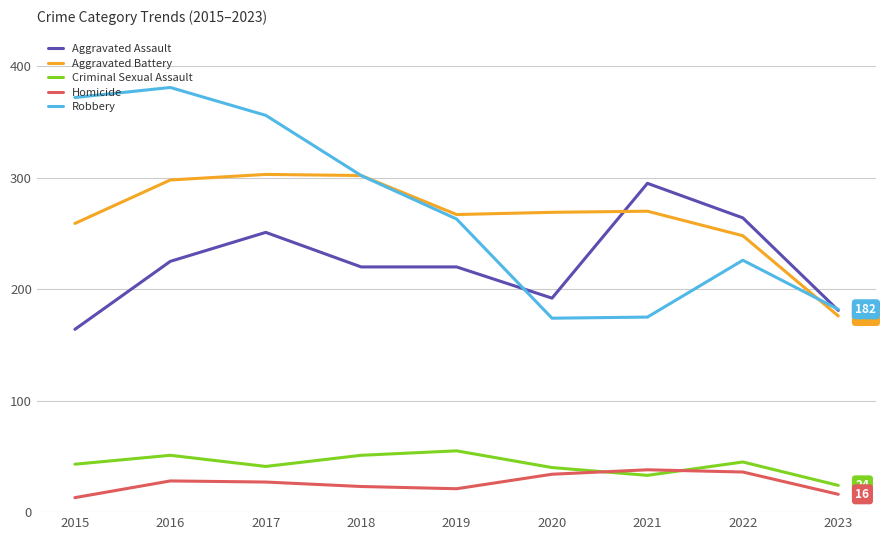

What are all the series names shown in the legend?

Aggravated Assault, Aggravated Battery, Criminal Sexual Assault, Homicide, Robbery